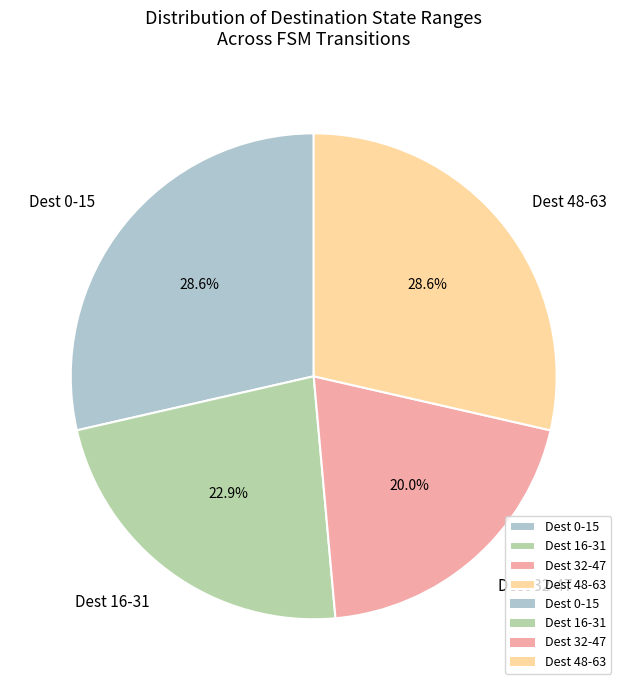

Approximately how many times larger is the value at Dest 16-31 compared to Dest 48-63?

0.8